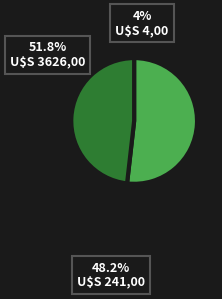

Is there a majority slice in this chart?

Yes